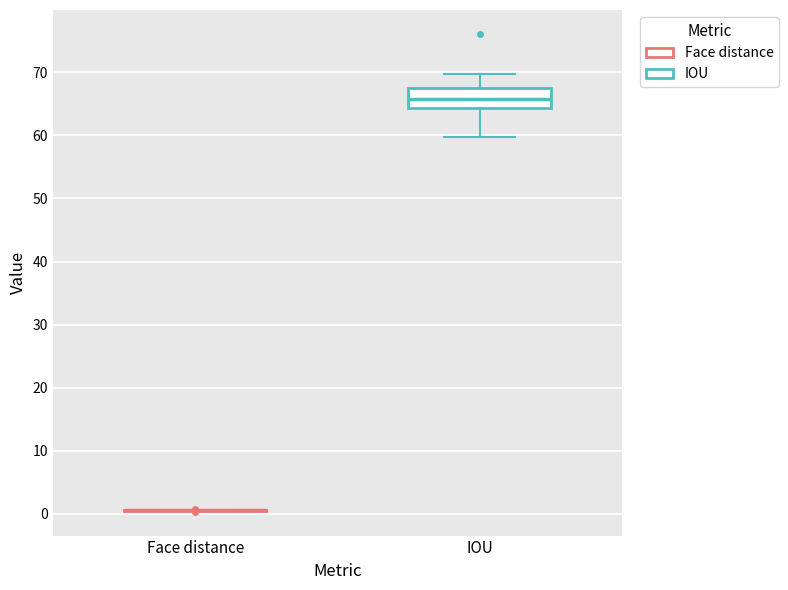

Reading left to right, transcribe this box plot: for each box, give where its median line is, the range the box spans, and where its two whiskers end, as read against the y-axis. The values are not printed on the chart, so give them approximately, as read against the axis.

Face distance: box collapsed to a line at 1, whiskers 0 to 1
IOU: median 66, box 64 to 68, whiskers 60 to 70